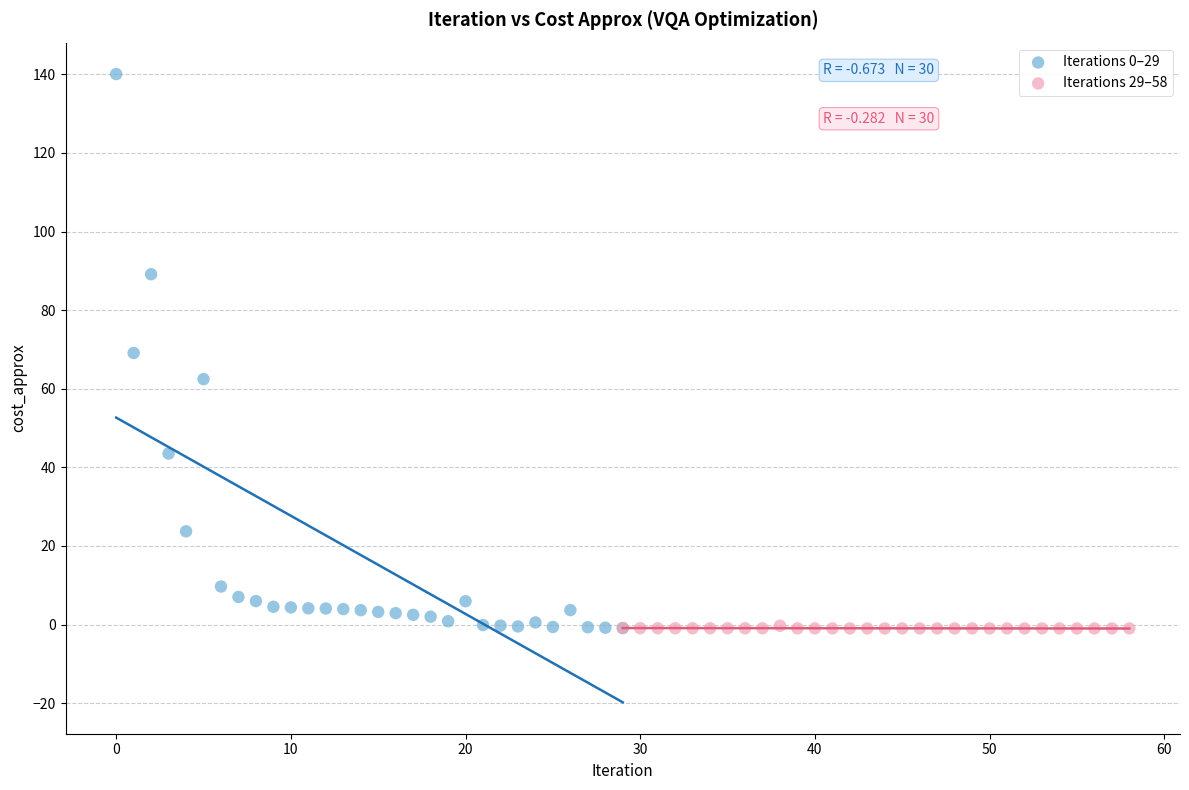

What are all the series names shown in the legend?

Iterations 0–29, Iterations 29–58